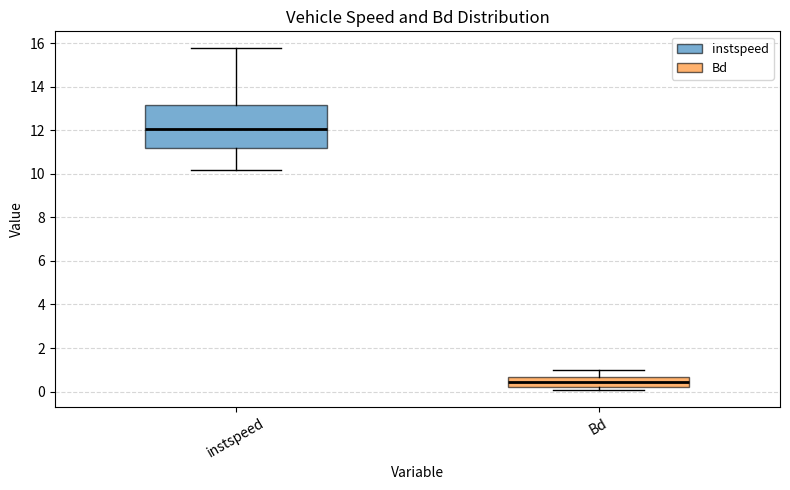

Reading left to right, transcribe this box plot: for each box, give where its median line is, the range the box spans, and where its two whiskers end, as read against the y-axis. The values are not printed on the chart, so give them approximately, as read against the axis.

instspeed: median 12.0, box 11.2 to 13.2, whiskers 10.2 to 15.8
Bd: median 0.4, box 0.2 to 0.6, whiskers 0.0 to 1.0